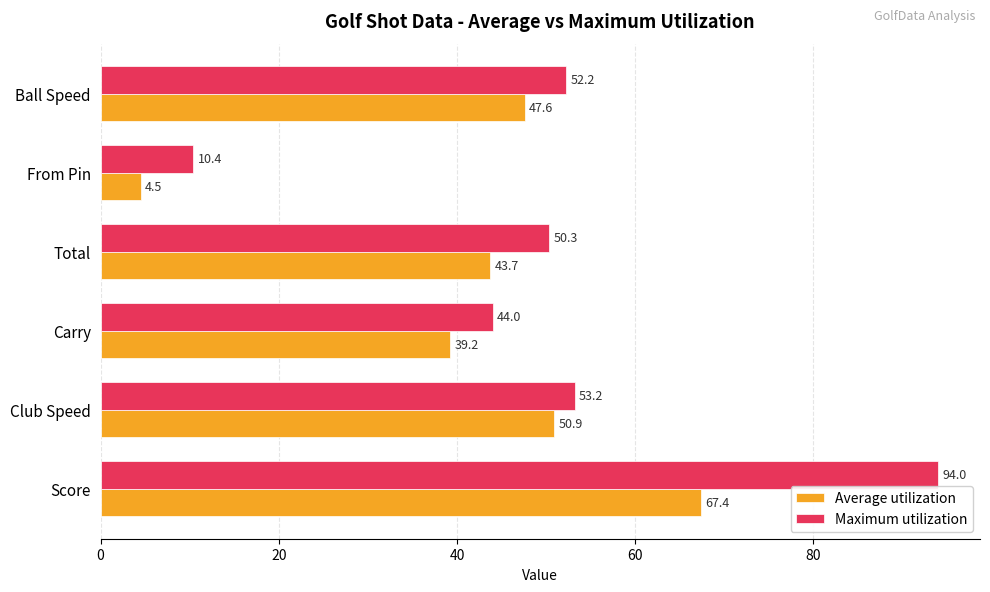

What is the difference between the second highest and second lowest values in the Average utilization series?

11.7